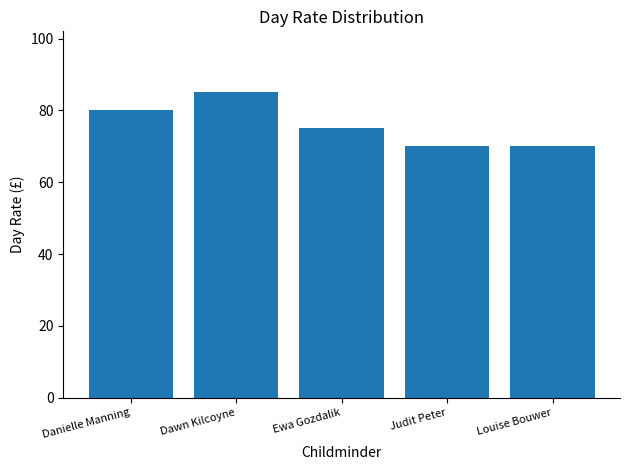

How many values are between 70 and 80?

4